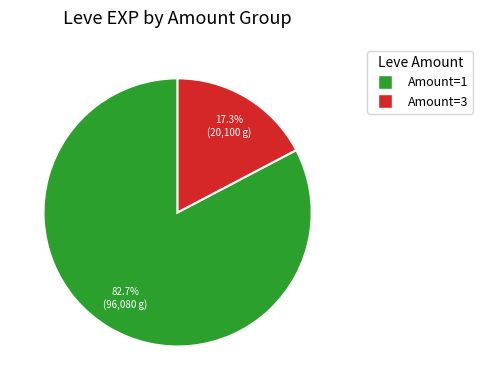

Which category has the smallest portion of the pie?

Amount=3